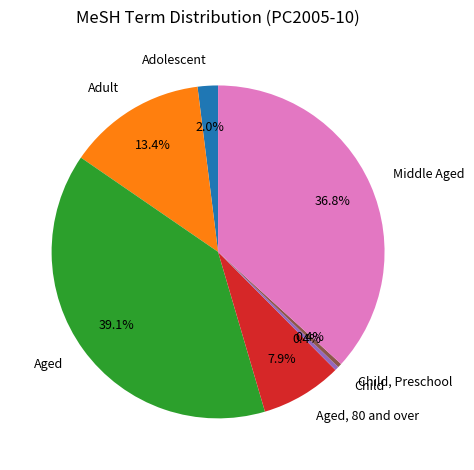

What percentage is the Middle Aged slice, to the nearest percent?

37%